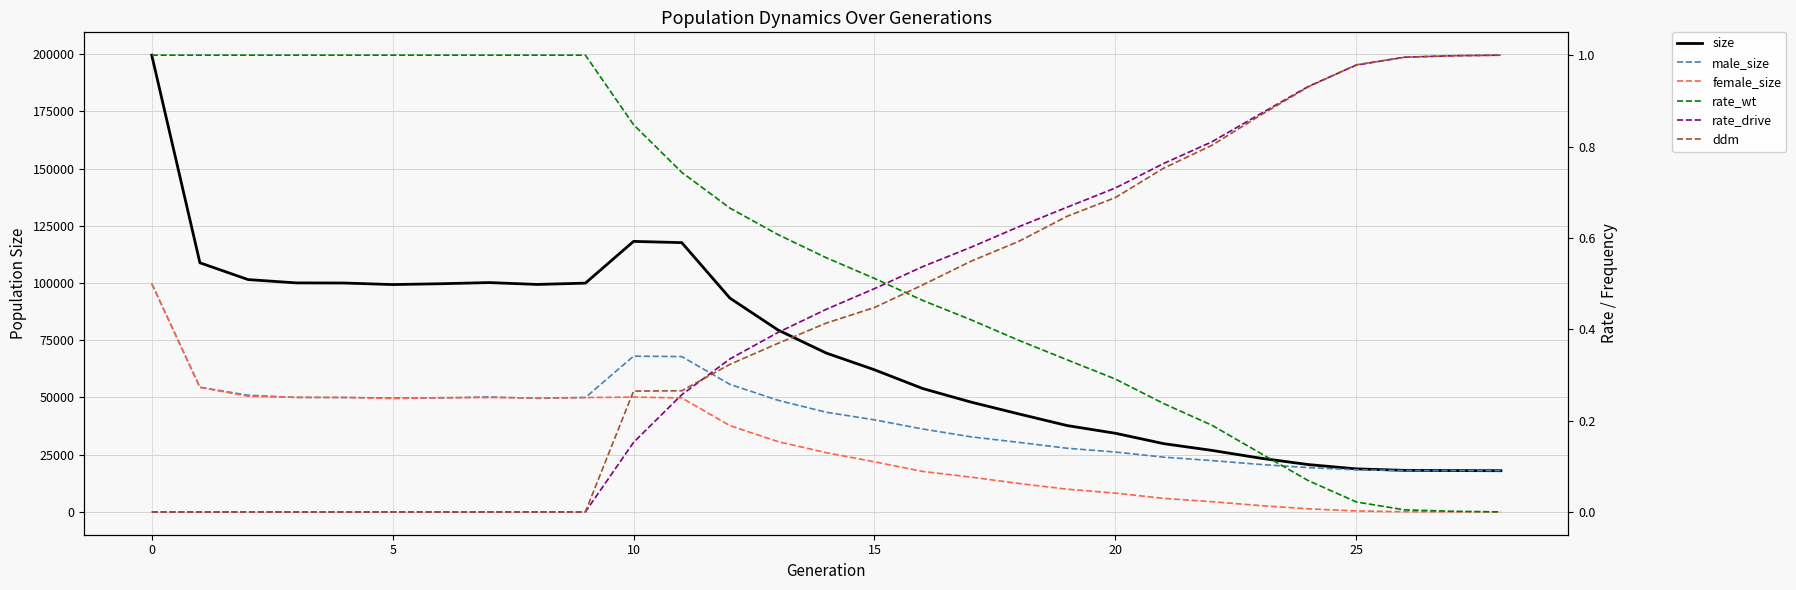

In male_size, how many points are lower than both neighbors (excluding endpoints)?

2